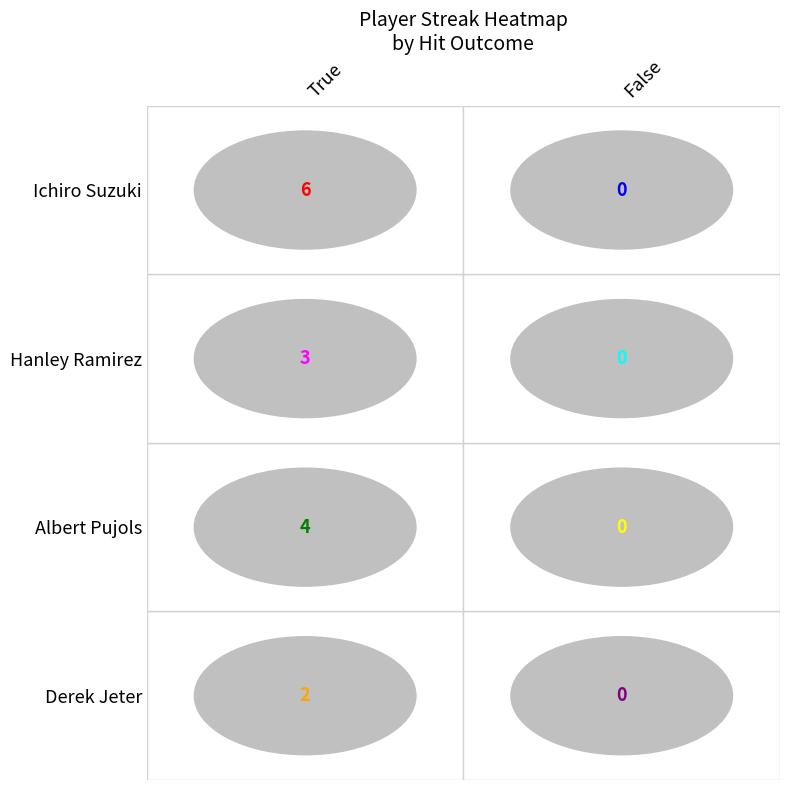

Which has a higher value, False or True?

True